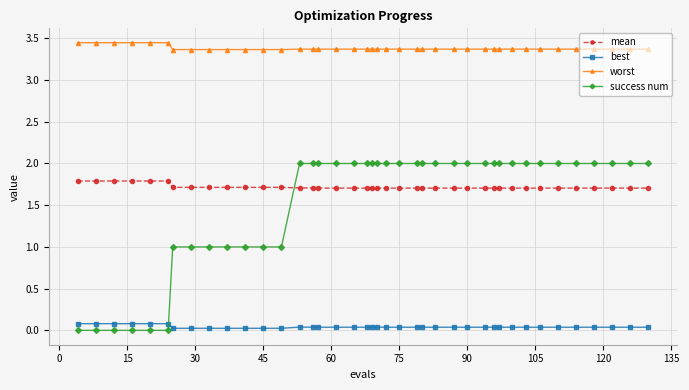

True or false: worst and success num intersect in this chart.

False